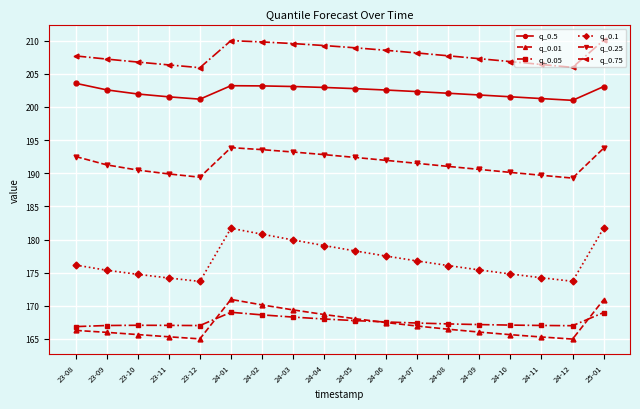

Rank the series by their maximum value, from lowest to highest.

q_0.05, q_0.01, q_0.1, q_0.25, q_0.5, q_0.75